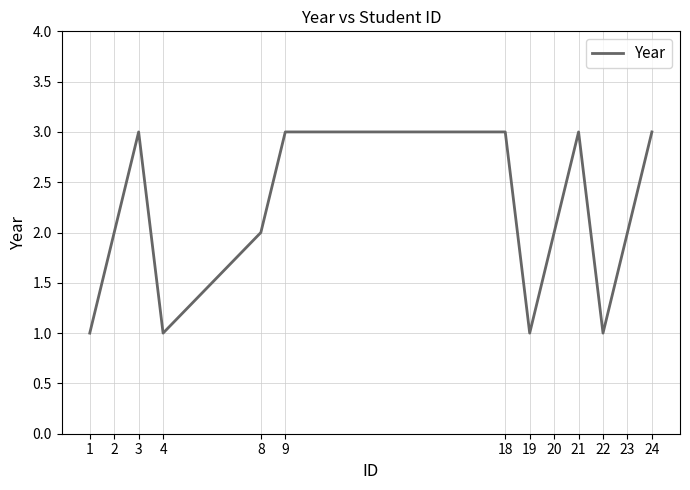

What is the maximum value shown in the chart?

3